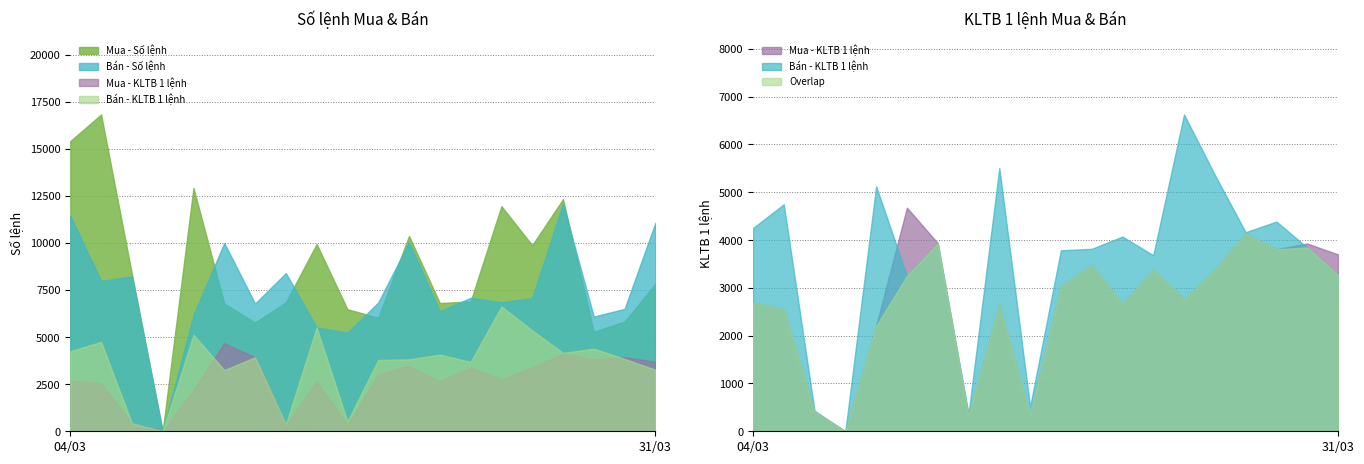

In Bán - Số lệnh, how many points are lower than both neighbors (excluding endpoints)?

7